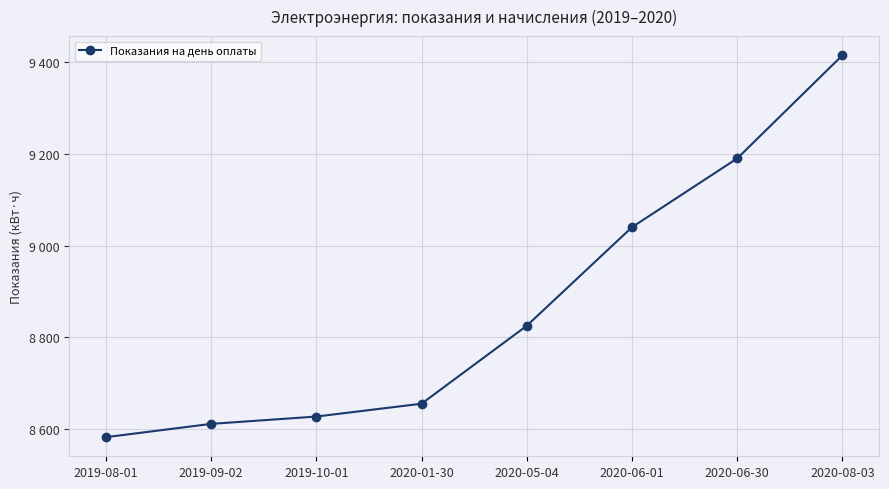

Does the chart have visible grid lines?

Yes